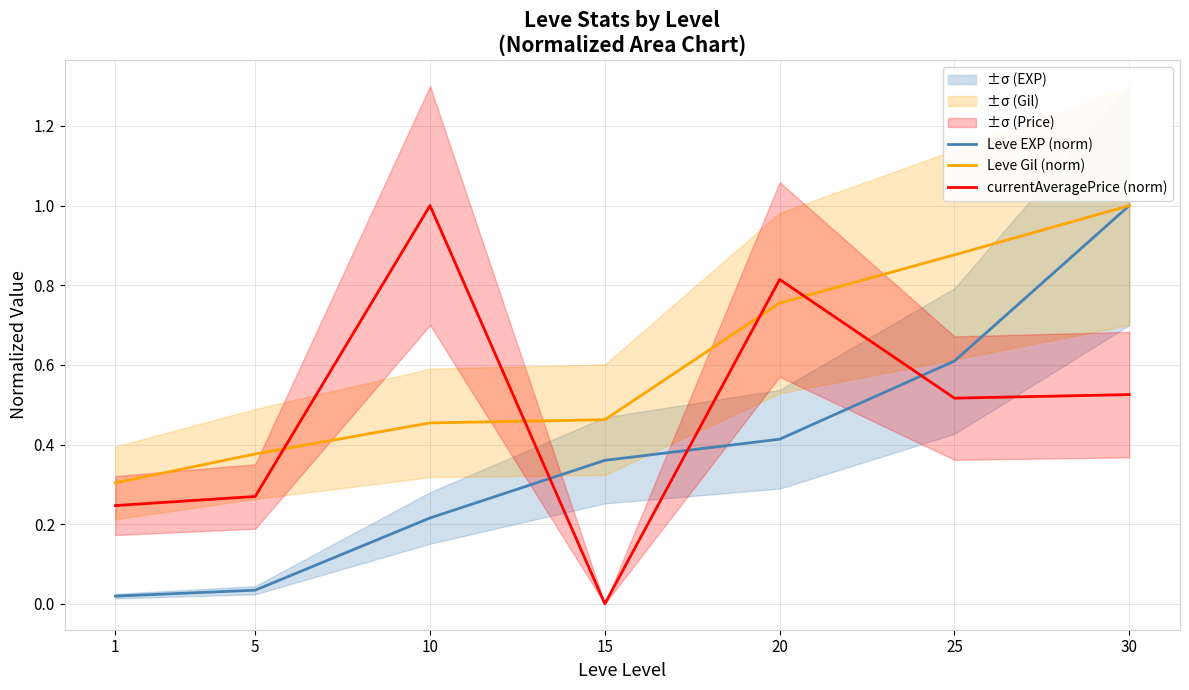

Between 20 and 5, which is larger?

20